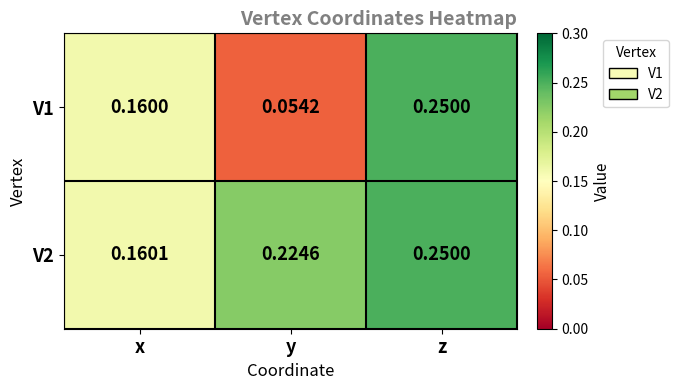

Which series changed the most between x and y?

V1